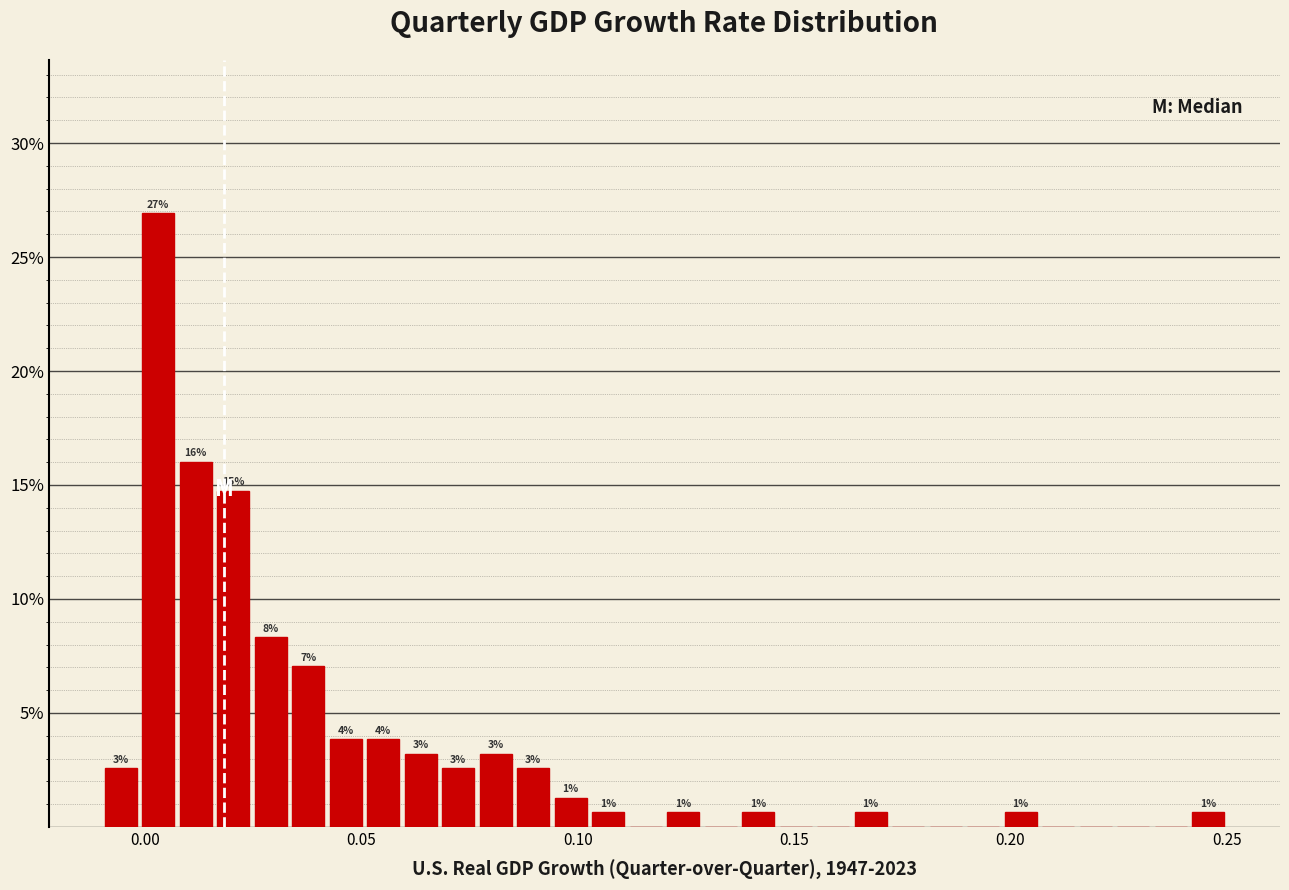

Around what value on the x-axis is the tallest bar? Give the approximate position of its centre, as read against the axis.

0.005